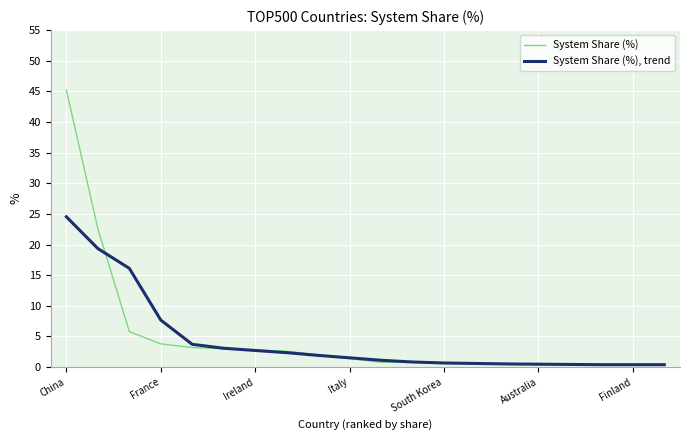

Rank the series by their maximum value, from lowest to highest.

System Share (%), trend, System Share (%)